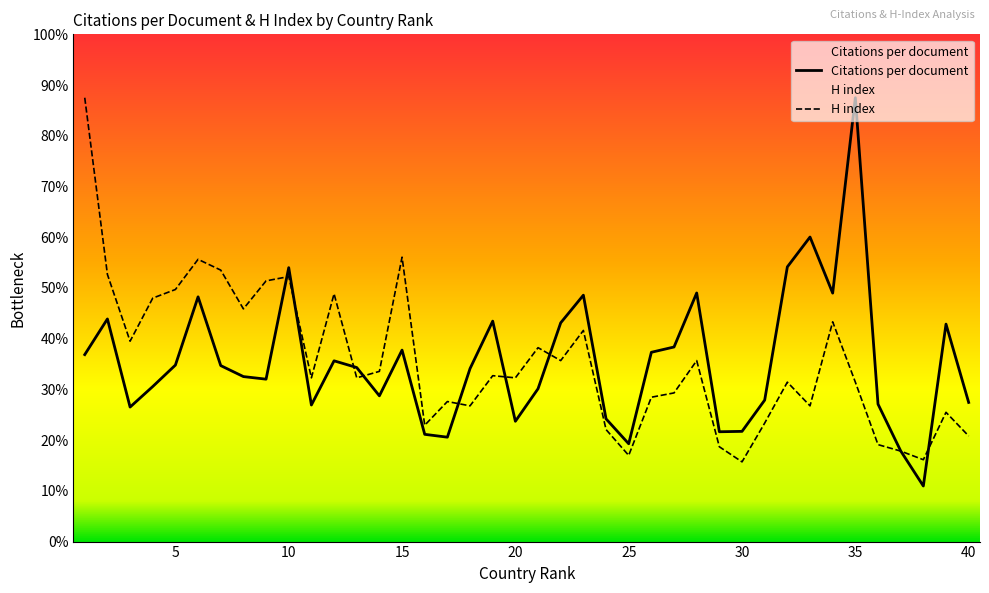

True or false: H index and Citations per document cross at least once.

True